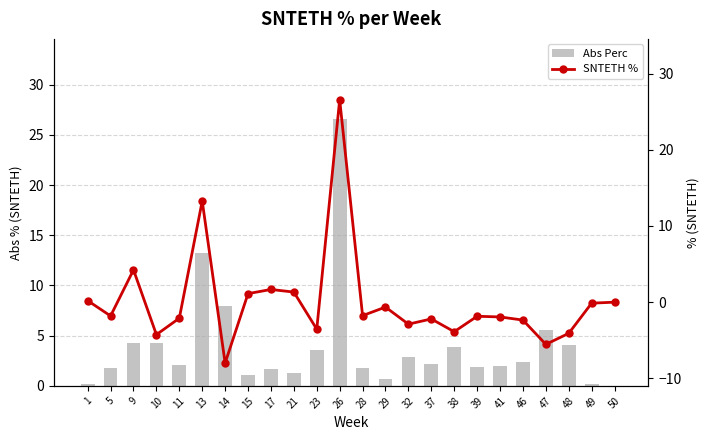

Which series has the largest range (max minus min)?

SNTETH %